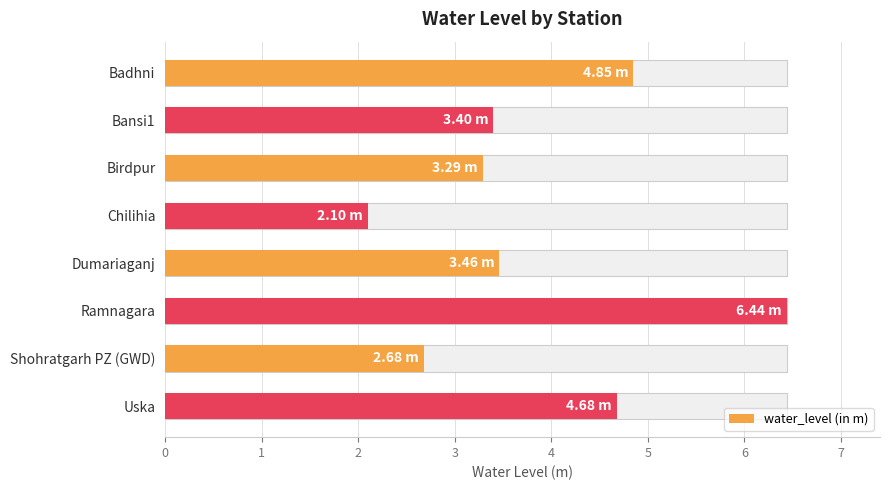

What is the value of the 7th bar from the left?

2.7